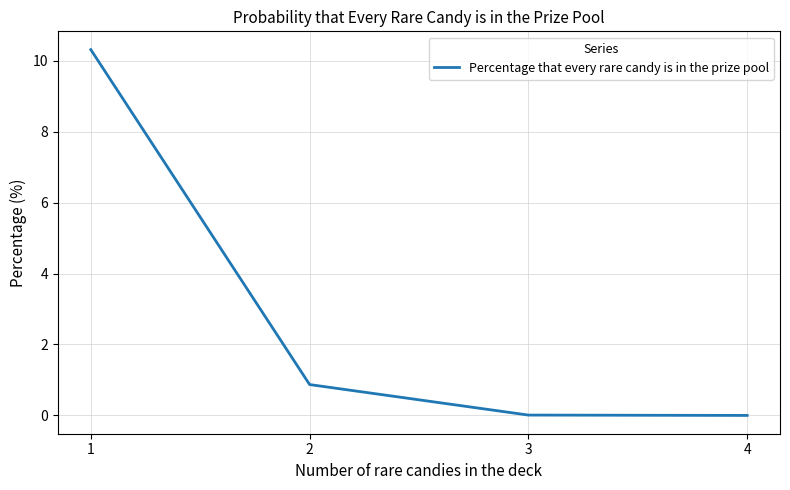

How many lines are shown in the chart?

1